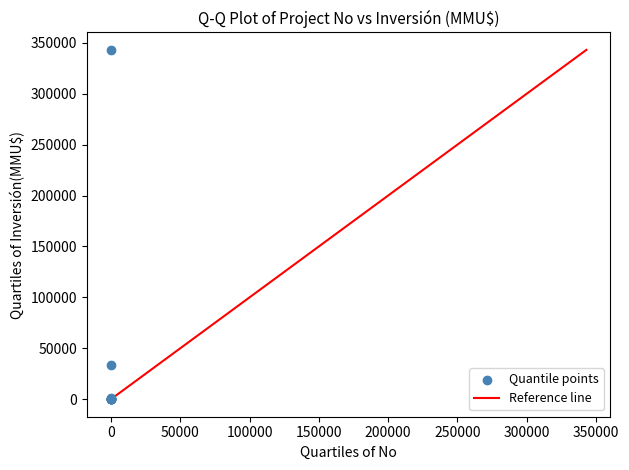

What Y value in the scatter plot is closest to 171500?

34050.0